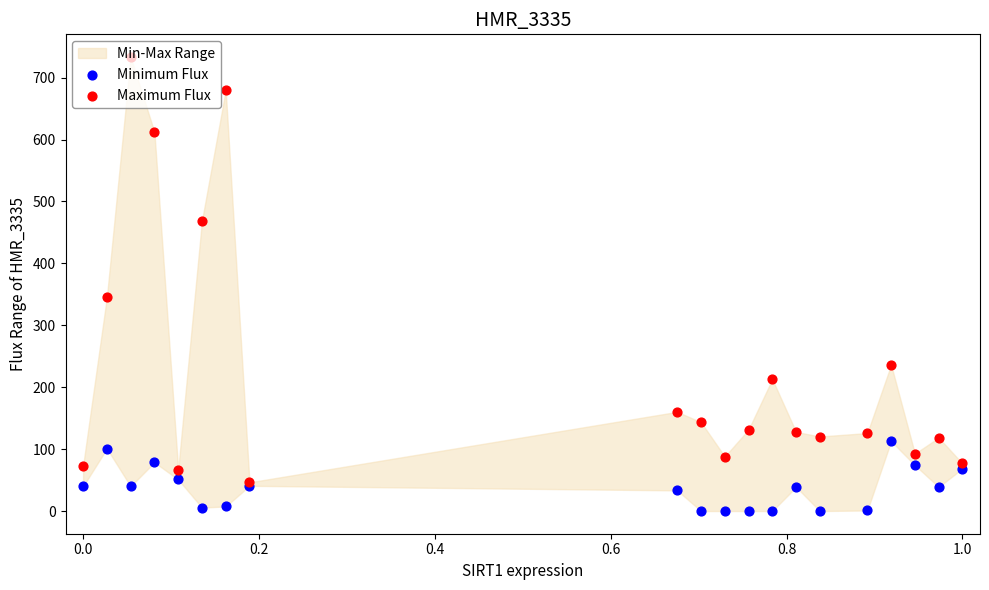

What is the total value across all series at 0.6?

117.6